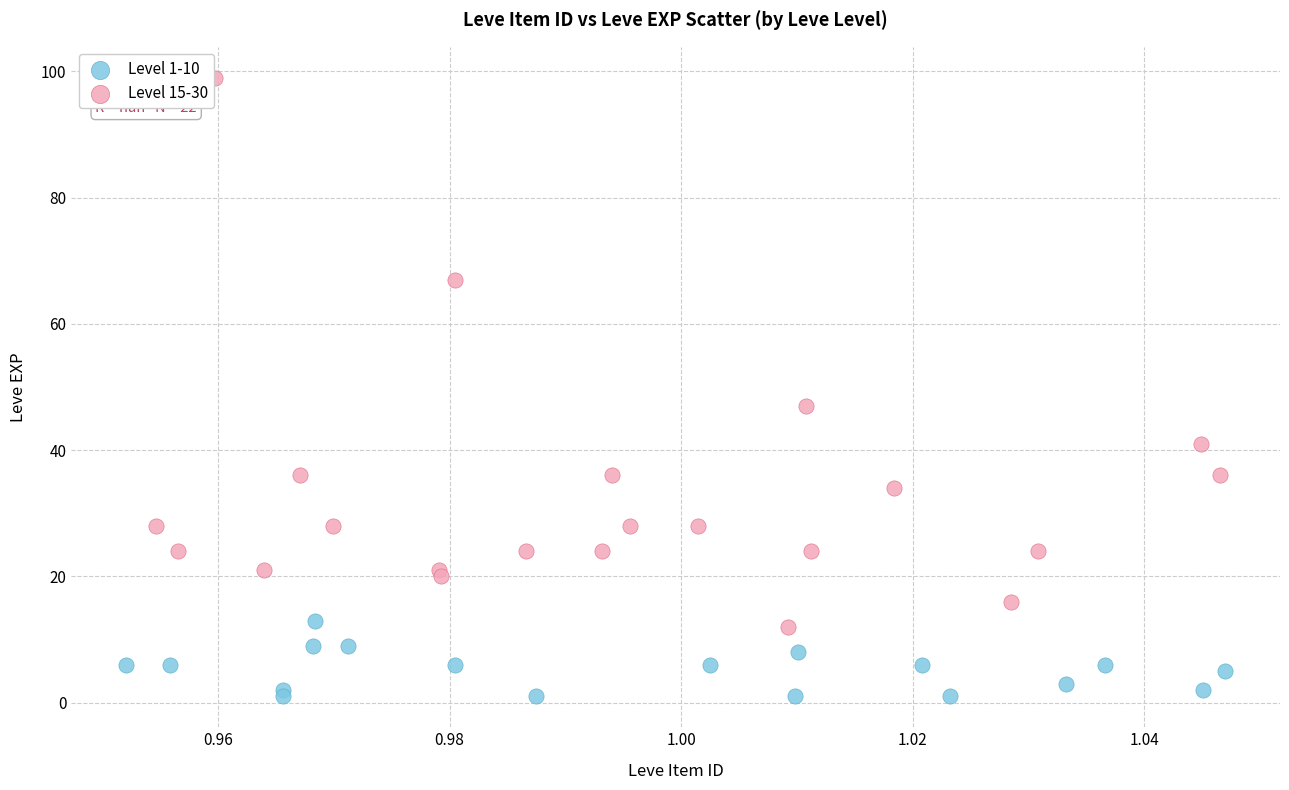

Which series reaches the maximum Y coordinate?

Level 15-30